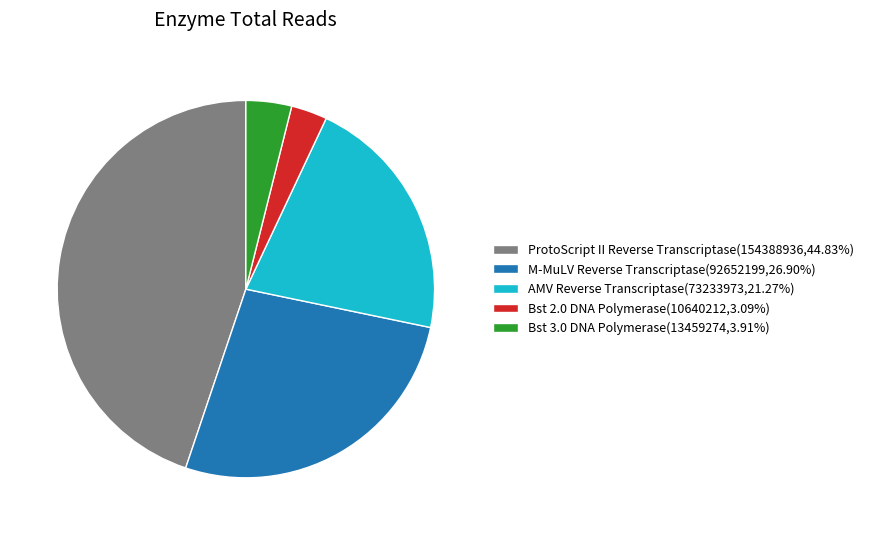

Does Bst 2.0 DNA Polymerase account for over 50% of the chart?

No